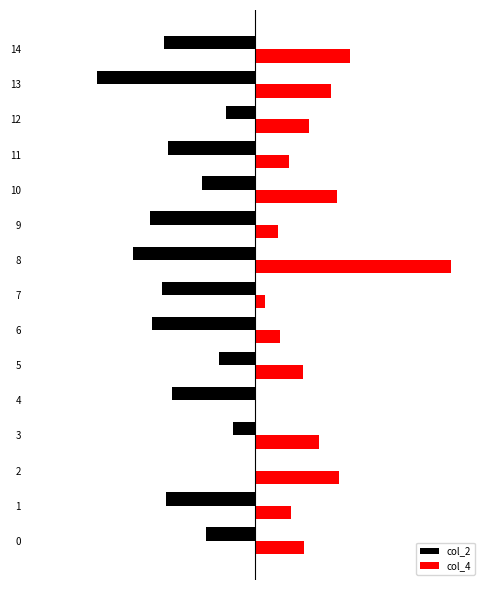

What are all the series names shown in the legend?

col_2, col_4